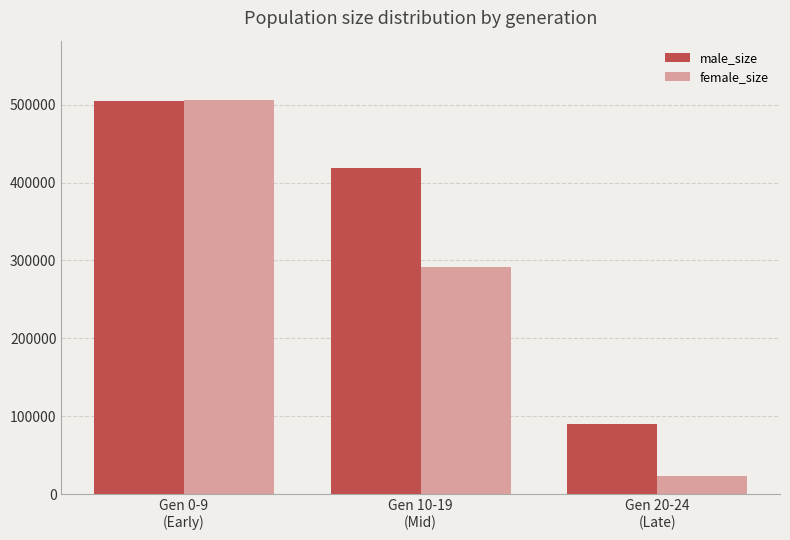

What is the value of the male_size bar at the 3rd from the left?

89289